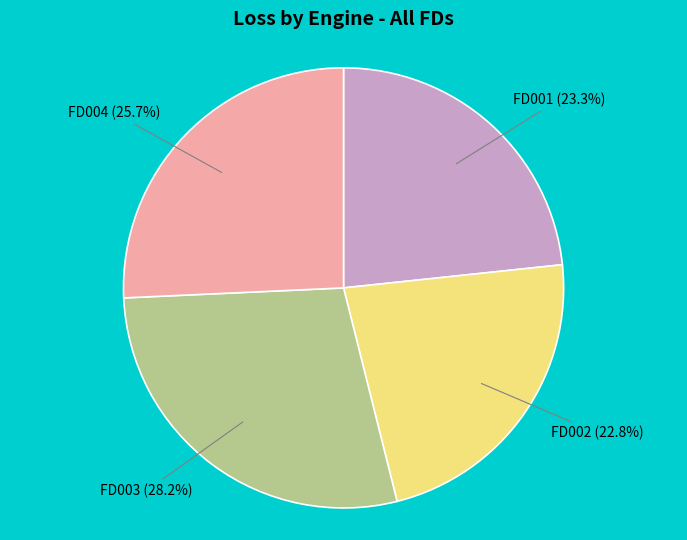

Which category has the smallest portion of the pie?

FD002